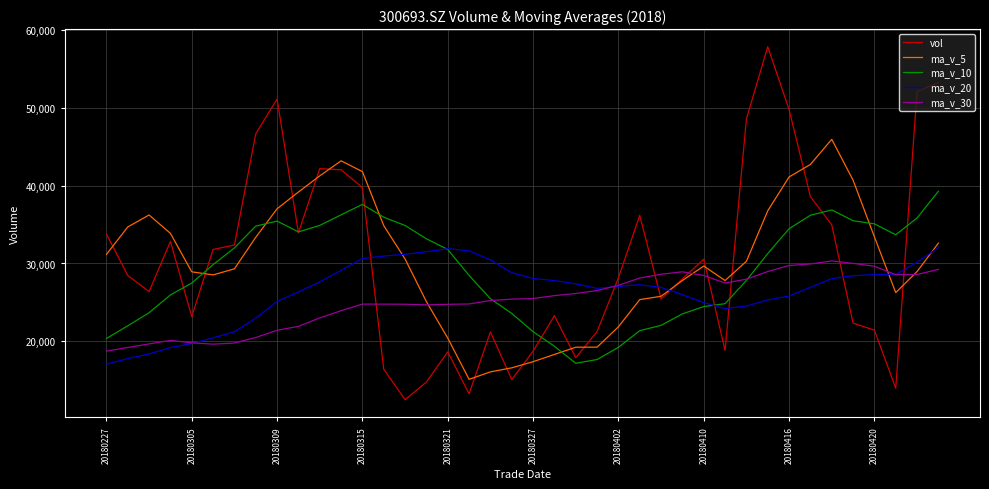

How many times do vol and ma_v_30 cross each other?

8